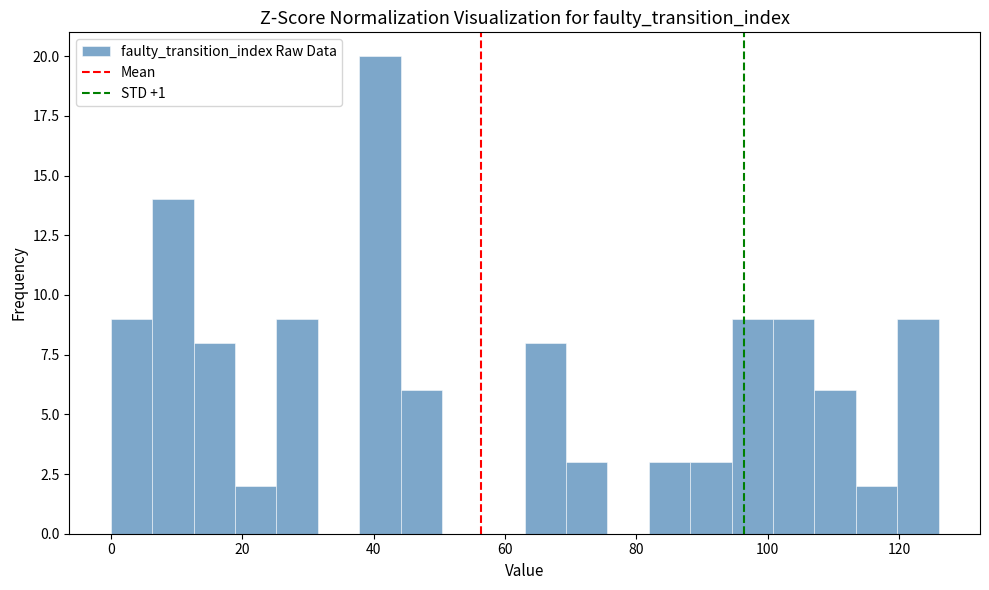

Read against the x-axis, roughly where is the centre of the tallest bar?

40